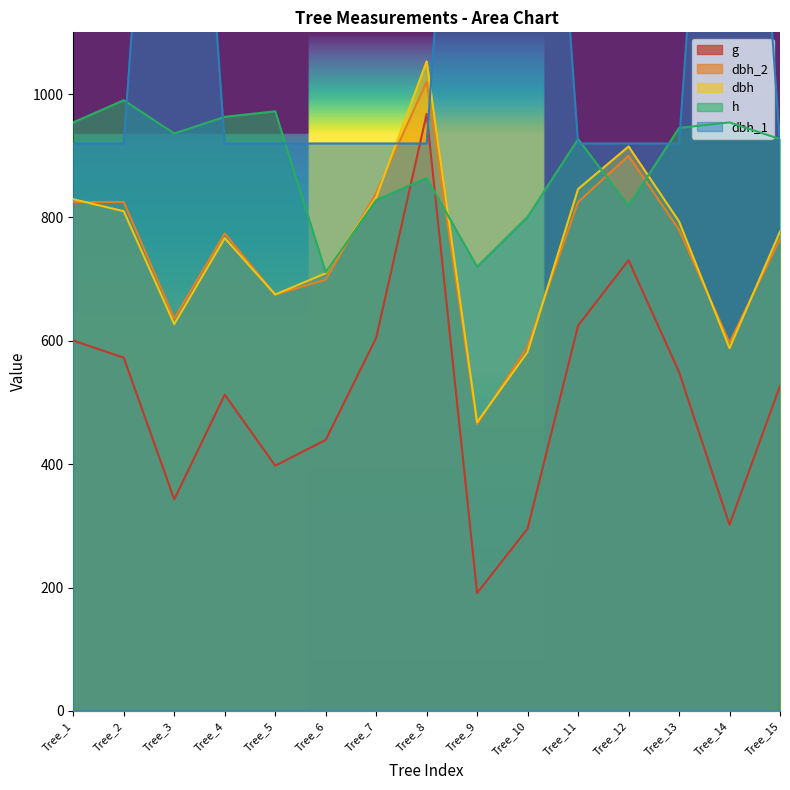

Reading left to right, transcribe all the data shown in this chart.

dbh_1: 919.8	919.8	2068.9	919.8	919.8	919.8	919.8	919.8	2068.9	2068.9	919.8	919.8	919.8	2068.9	919.8
dbh_2: 825.0	825.0	636.0	774.0	675.0	699.0	840.0	1020.0	465.0	591.0	825.0	900.0	780.0	597.0	765.0
dbh: 829.5	810.0	627.0	766.5	675.0	709.5	832.5	1053.0	468.0	582.0	846.0	915.0	793.5	588.0	777.0
h: 954.0	990.0	936.0	963.0	972.0	711.0	828.0	864.0	720.0	801.0	927.0	819.0	945.0	954.0	927.0
g: 600.5	572.6	343.1	512.7	397.6	439.3	604.8	967.6	191.1	295.6	624.6	730.6	549.5	301.7	526.9